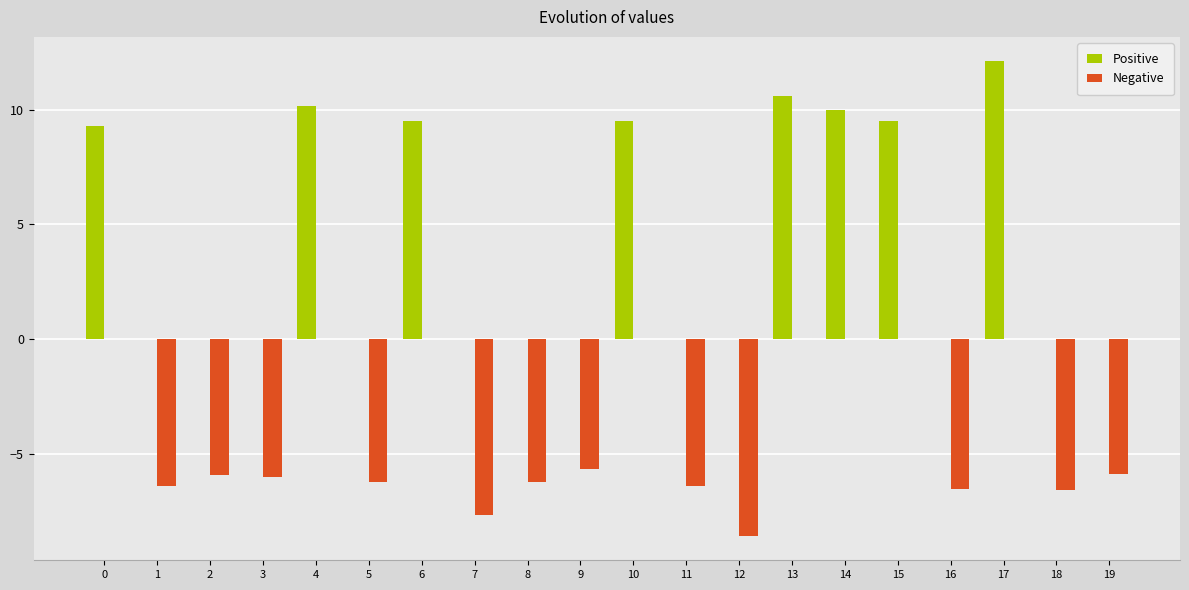

Is it true that Positive equals 4.2 at 0?

False